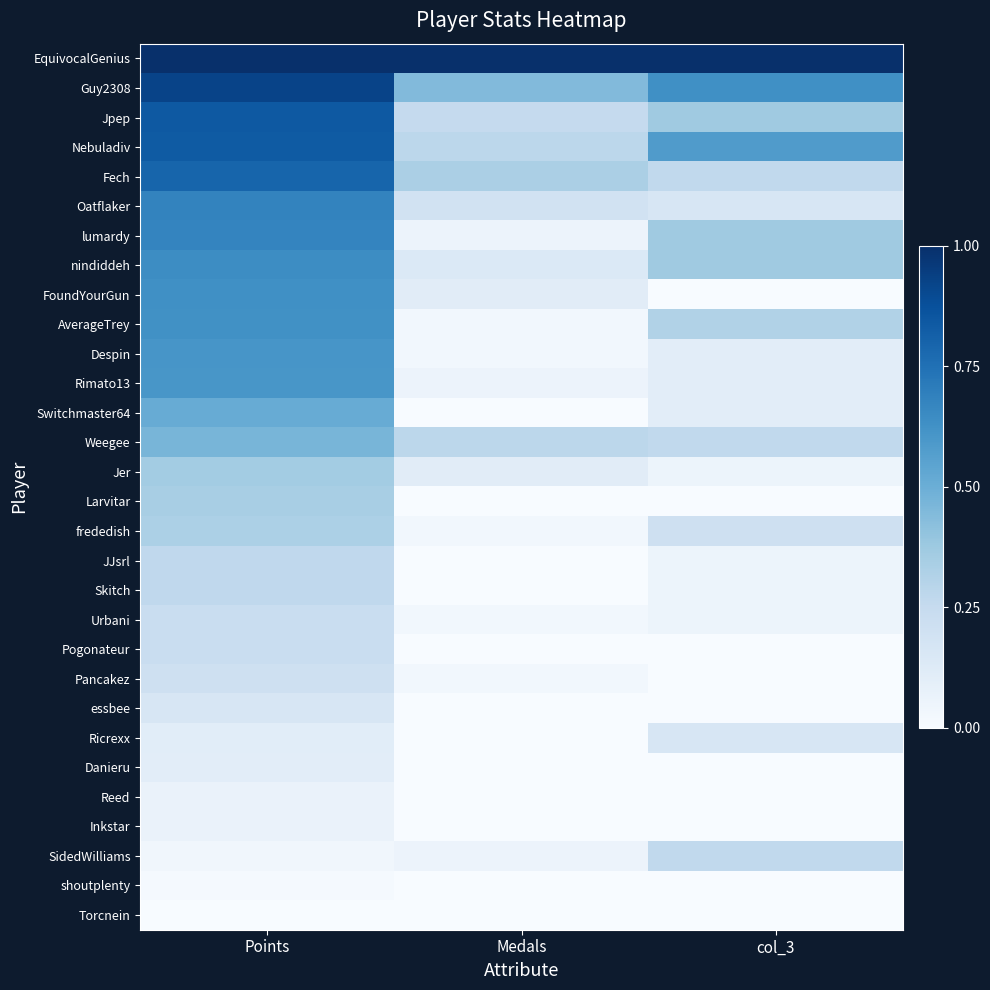

What is the greatest value displayed?

1.0